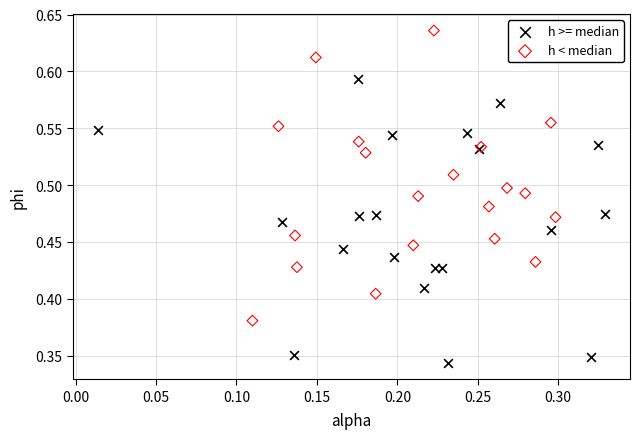

Which series contains the highest Y value?

h < median